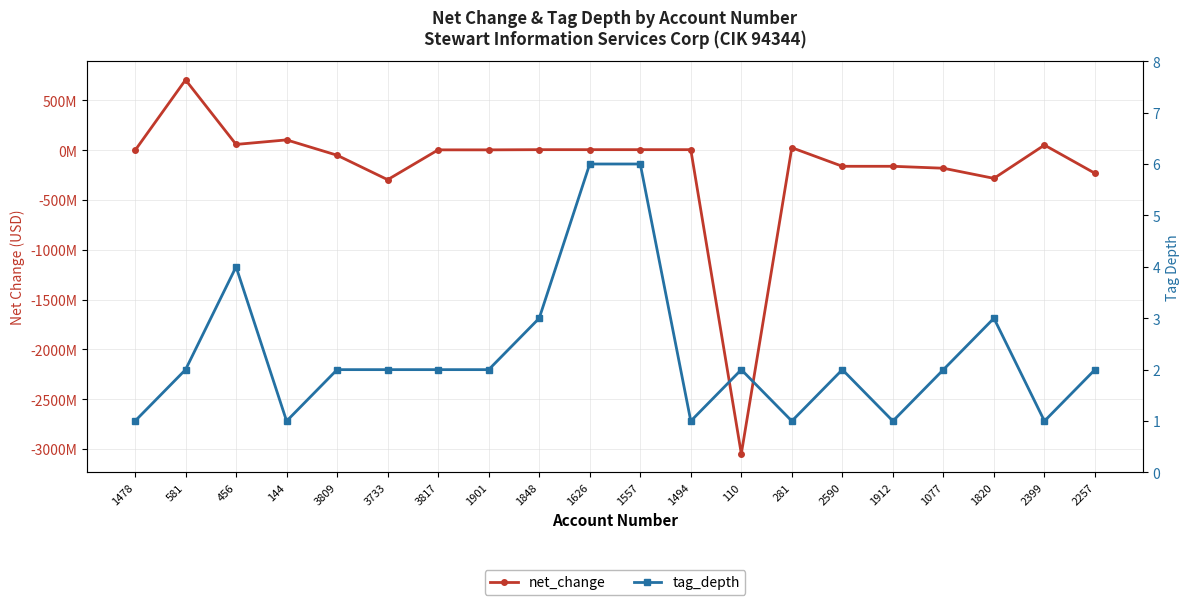

Count the number of categories in the chart.

20